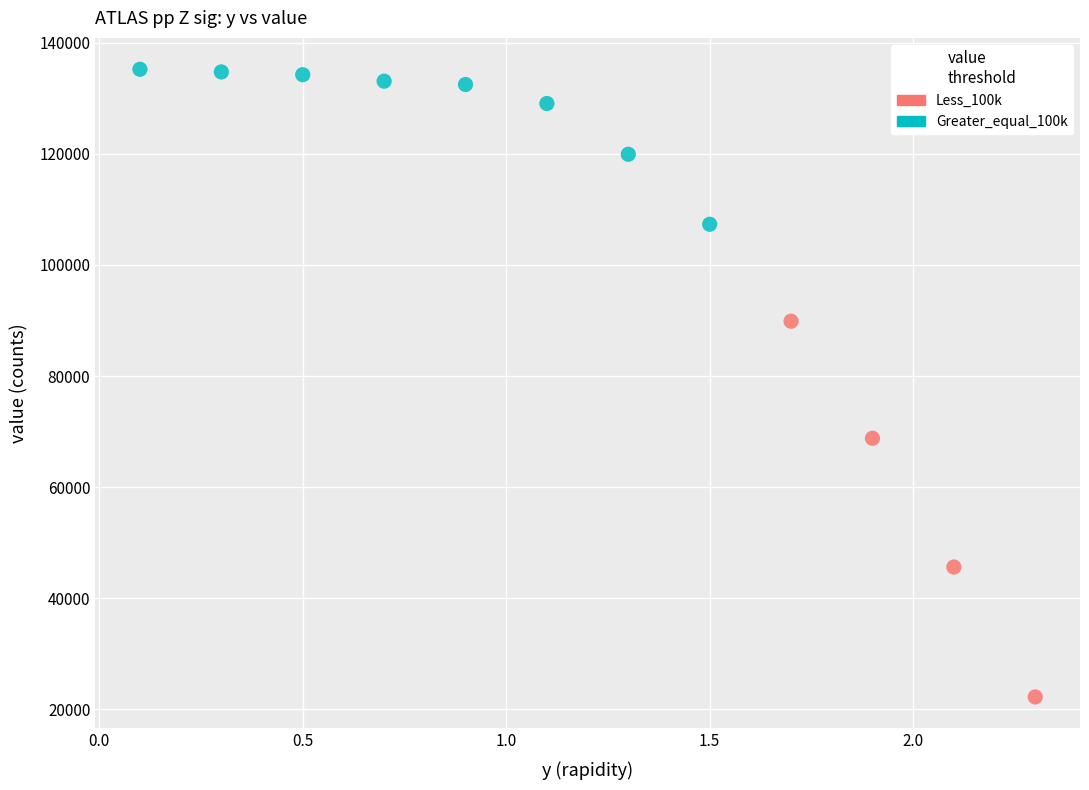

Which series reaches the minimum Y coordinate?

Less_100k